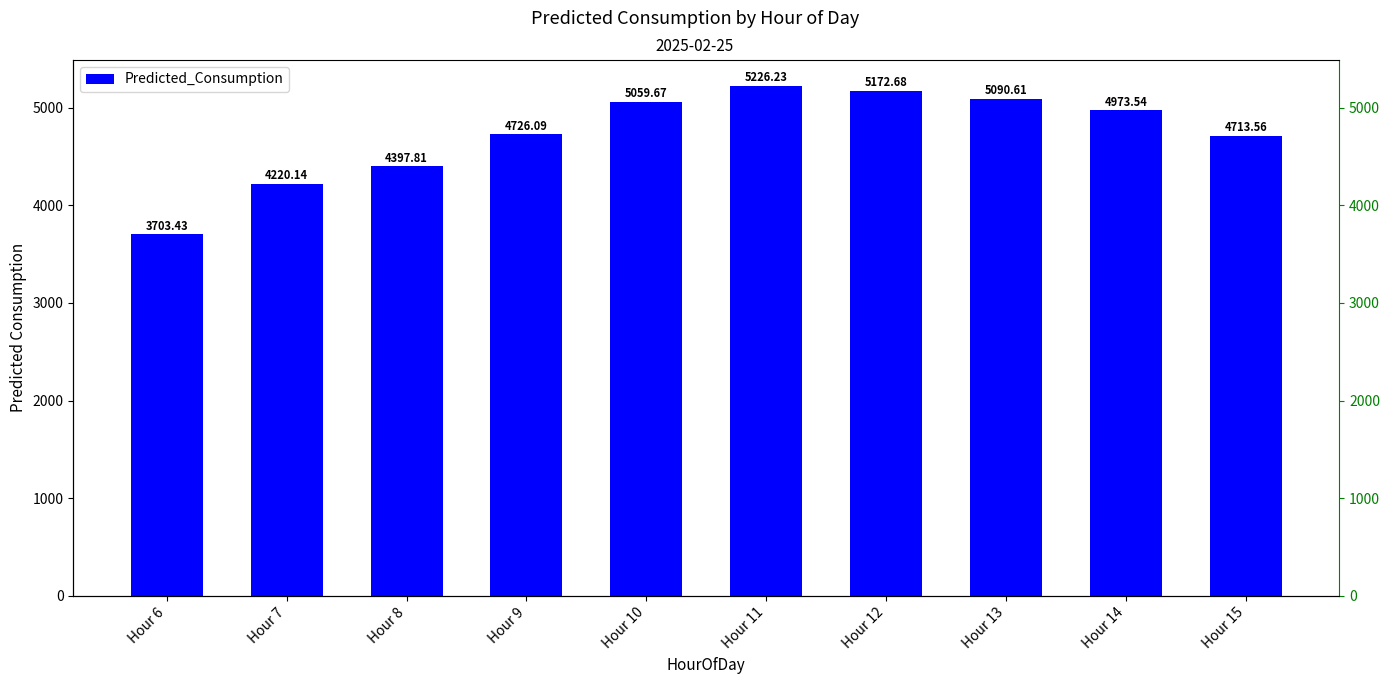

Reading left to right, extract all data points from this chart.

Hour 6=3703.4	Hour 7=4220.1	Hour 8=4397.8	Hour 9=4726.1	Hour 10=5059.7	Hour 11=5226.2	Hour 12=5172.7	Hour 13=5090.6	Hour 14=4973.5	Hour 15=4713.6